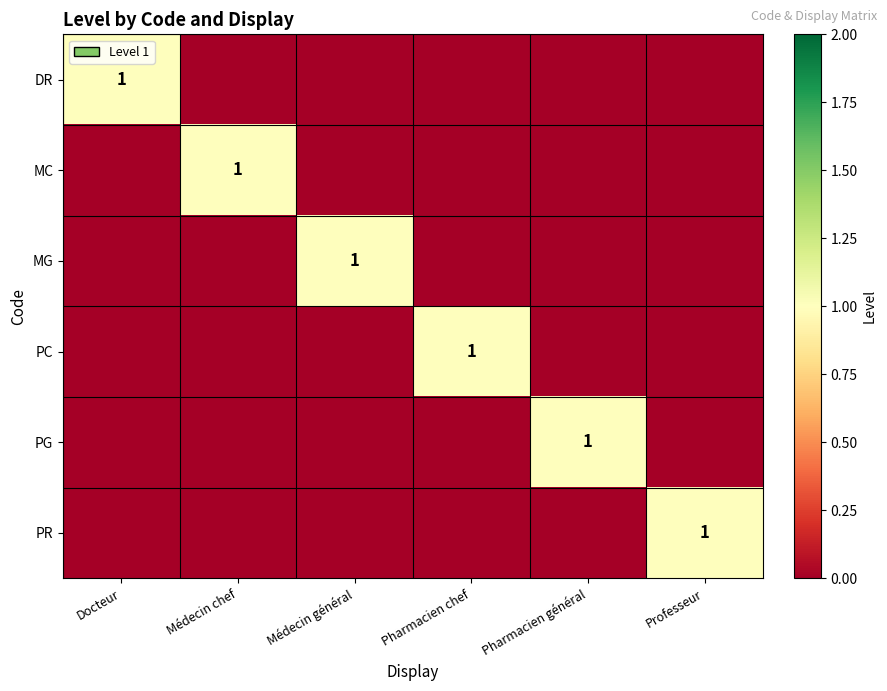

What is the difference between the highest and lowest values at Docteur?

1